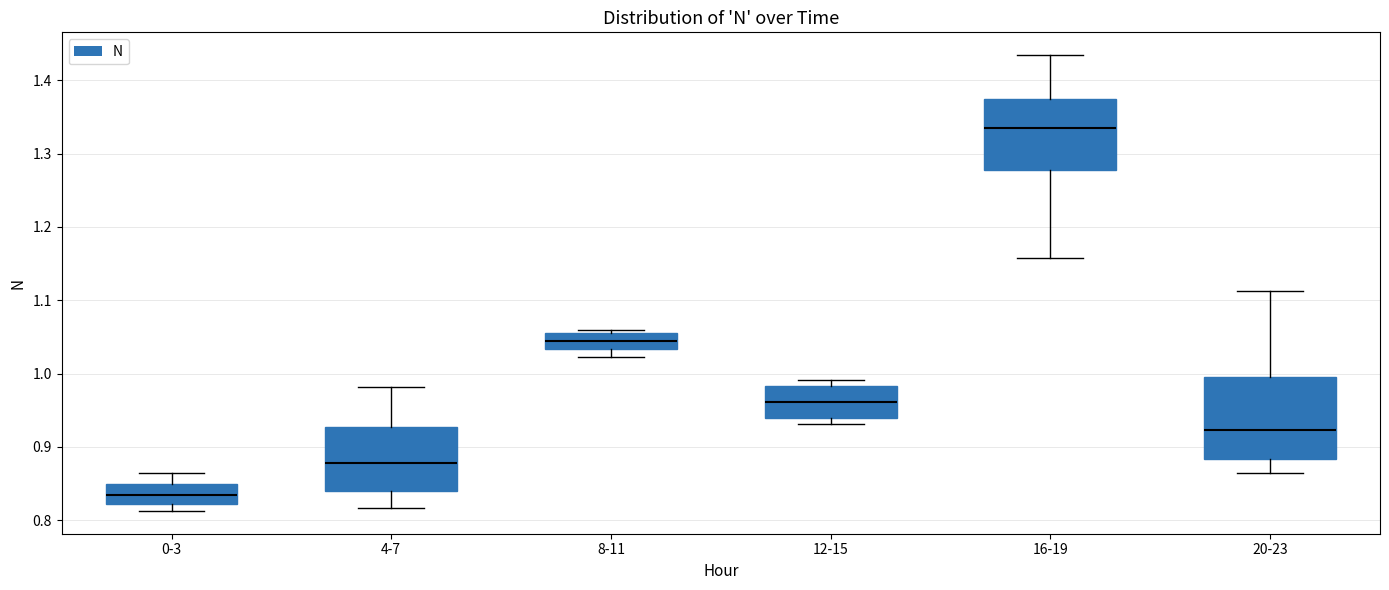

Where is the lower edge of the box for 12-15 on the y-axis? The values are not printed on the chart, so give them approximately, as read against the axis.

0.94